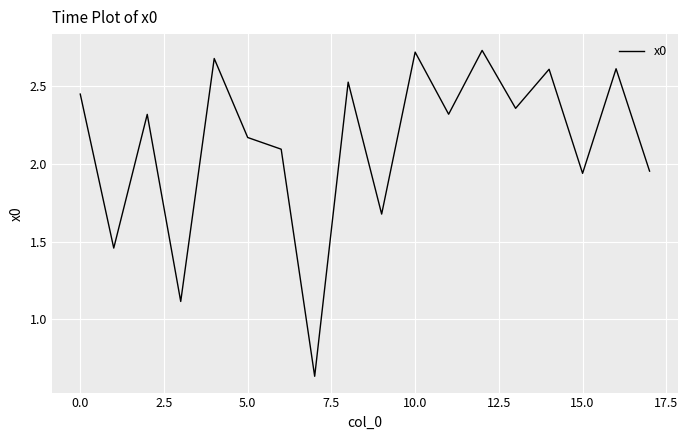

Is this an area chart (filled region under the line)?

No